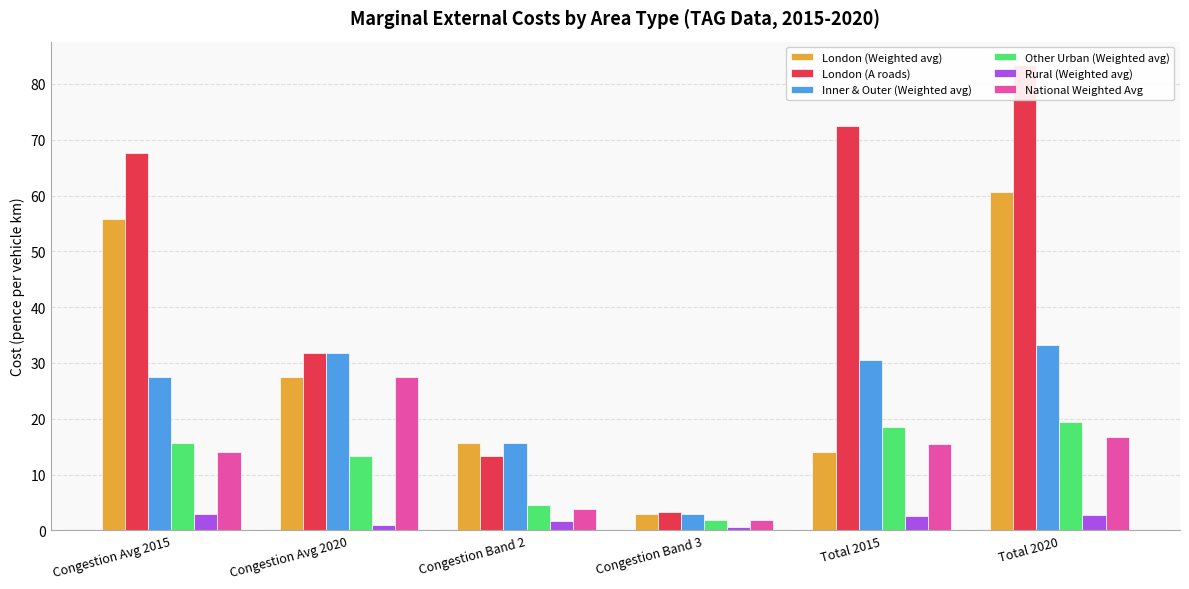

What is the spread (max minus min) of values at Congestion Band 2?

13.9